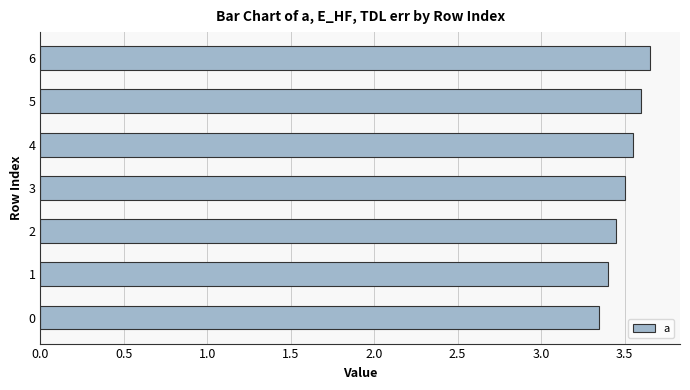

The chart shows a value of 1.1 at 0. True or false?

False